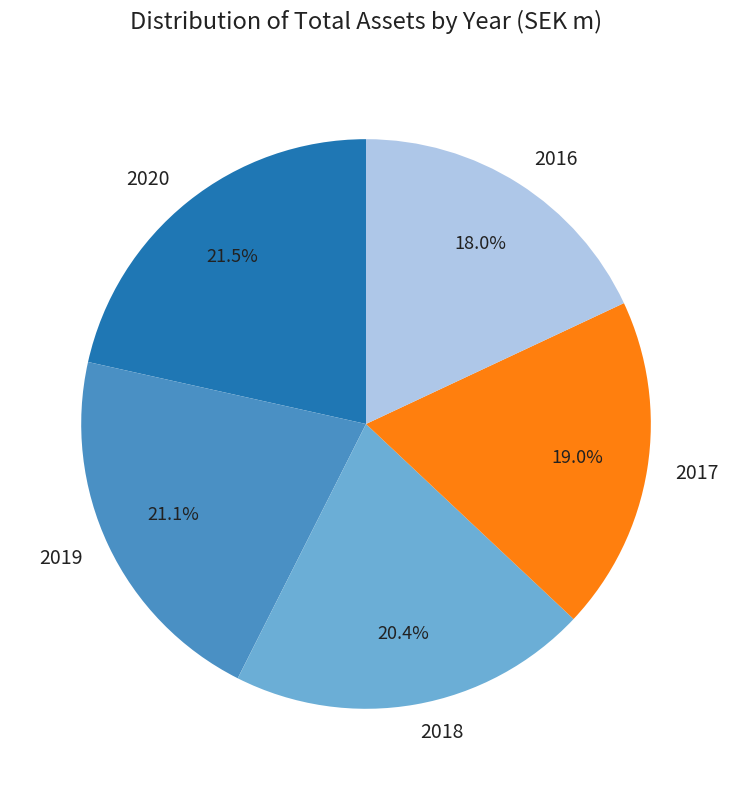

Which has a higher value, 2020 or 2017?

2020